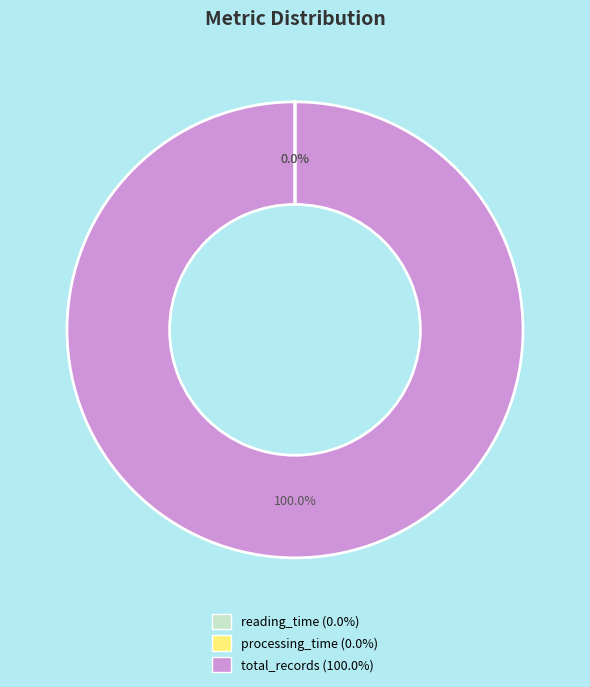

Does any single category account for the majority?

Yes